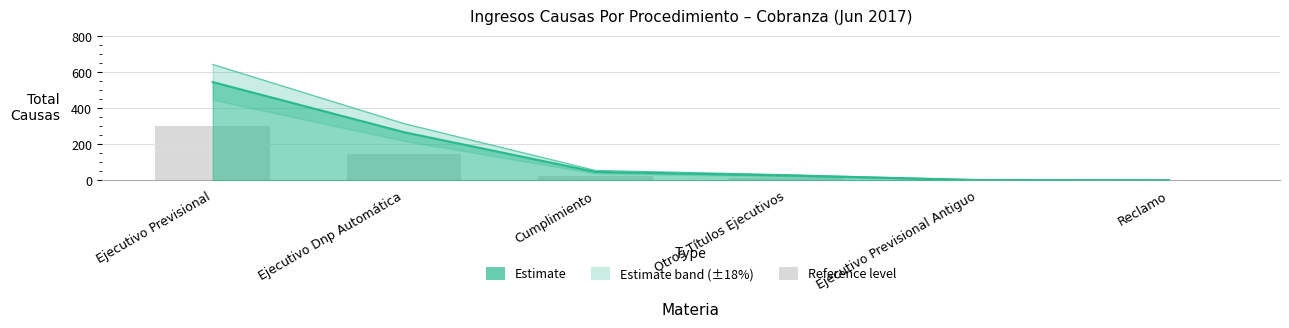

True or false: the data shows 545 at Ejecutivo Previsional.

True